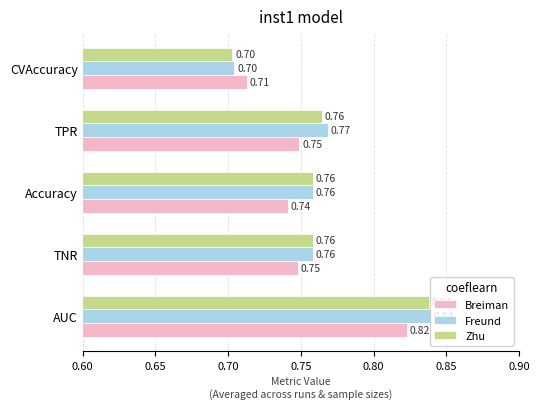

Which category has the highest value in the Freund series?

AUC